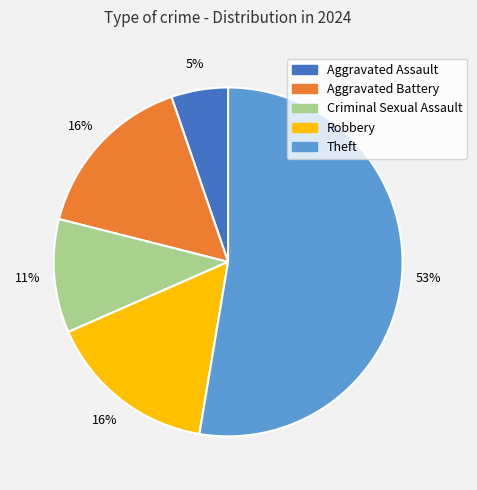

To the nearest percent, what is the average slice percentage?

20%